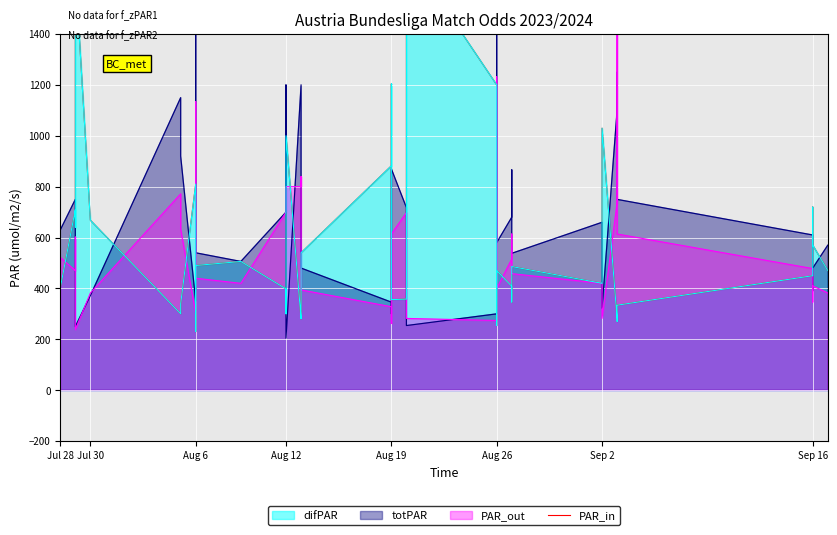

At which label does the data first exceed 486?

Jul 30